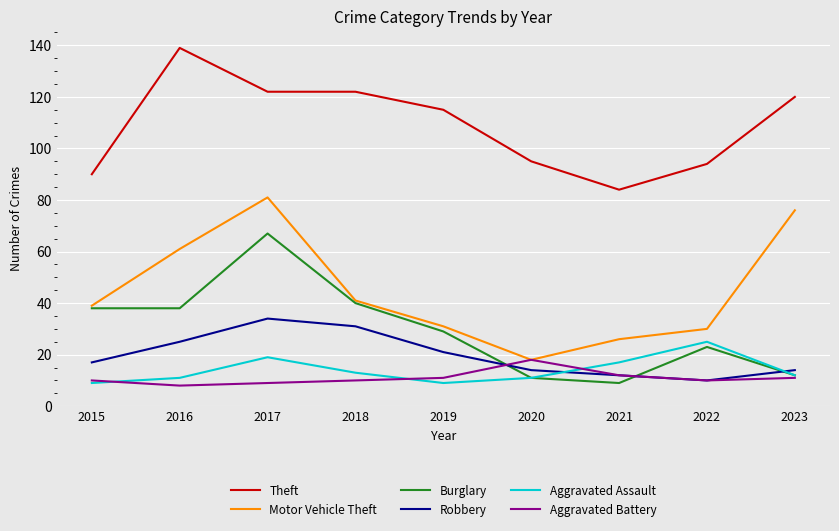

At which label does Burglary reach its peak?

2017